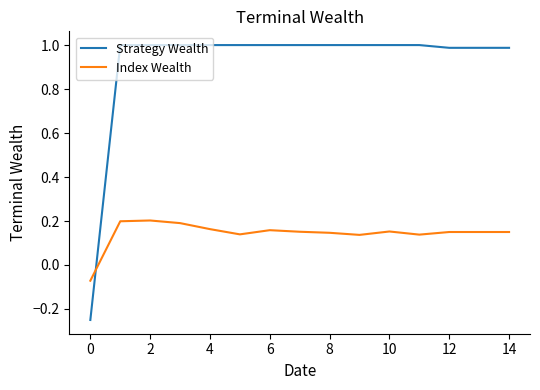

How many values in the Index Wealth series exceed 0?

14